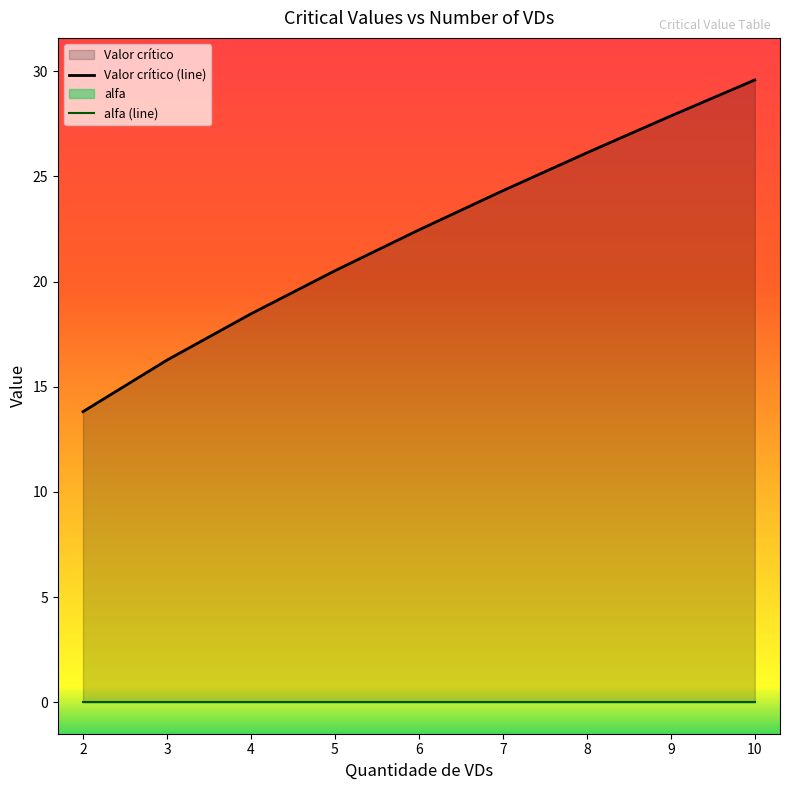

List the labels in order of value, smallest first.

2, 3, 4, 5, 6, 7, 8, 9, 10